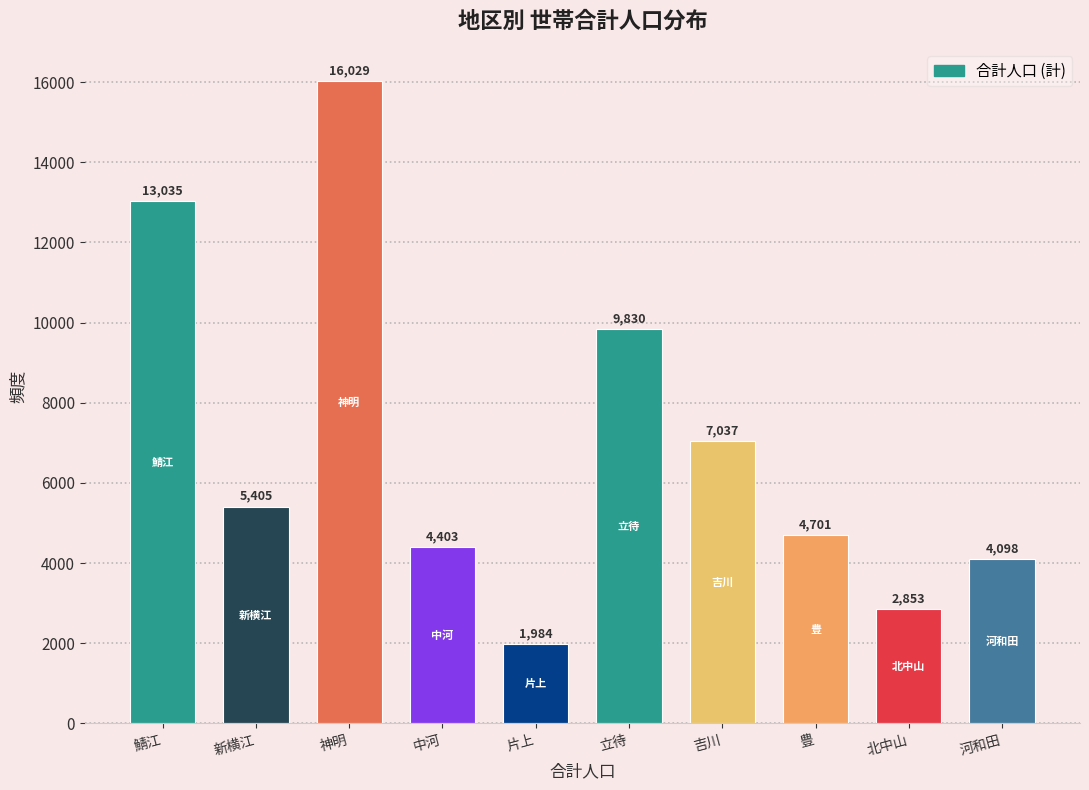

Reading left to right, extract all data points from this chart.

13035	5405	16029	4403	1984	9830	7037	4701	2853	4098